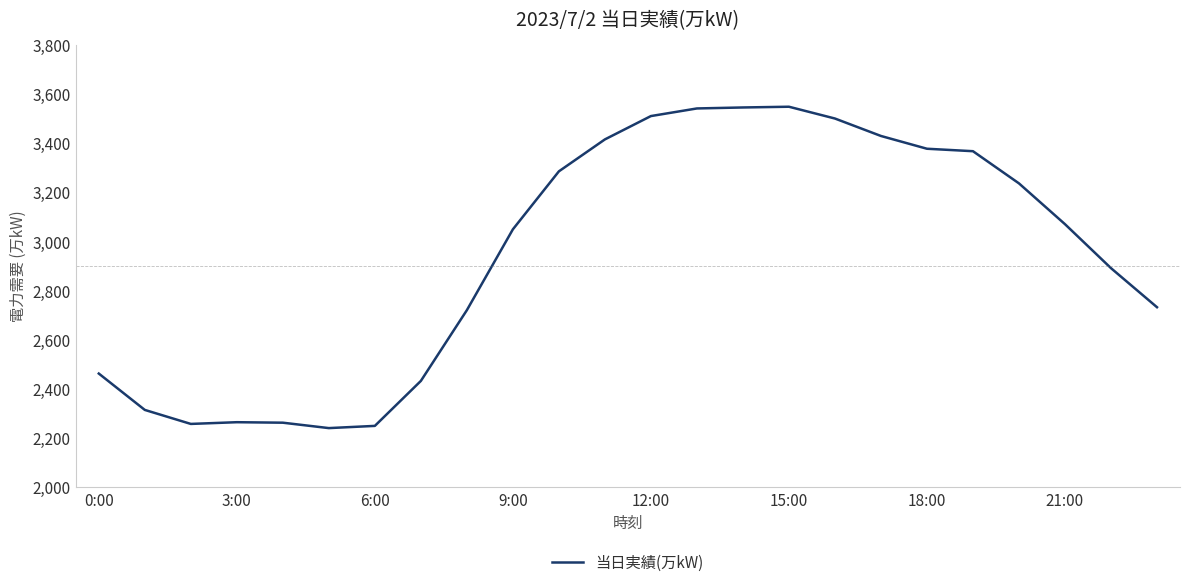

What is the difference between the second highest and minimum values?

1305